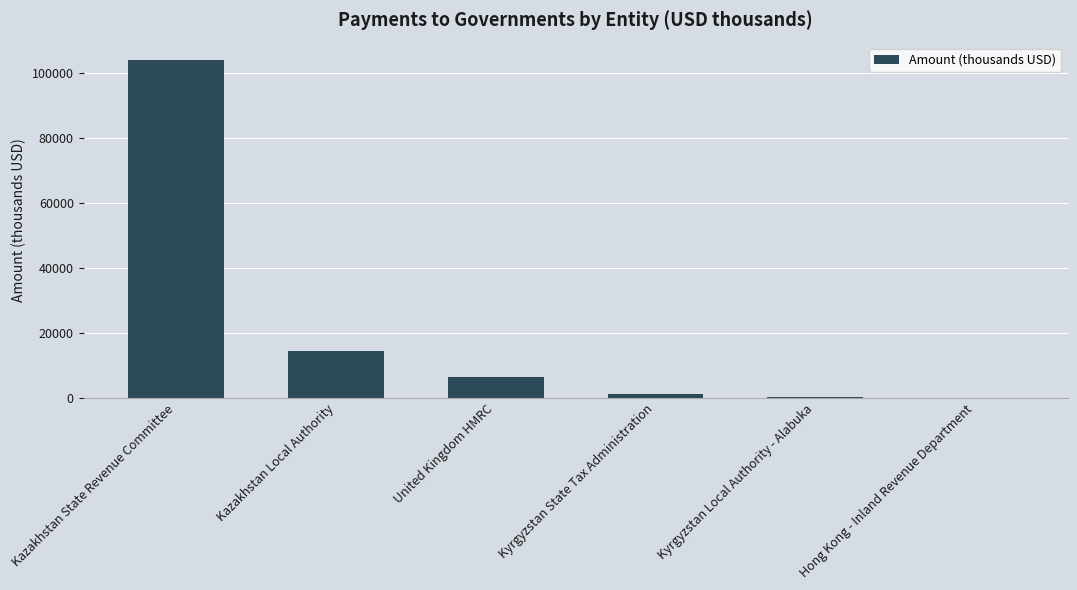

Where is the data nearest to the value 52139?

Kazakhstan Local Authority